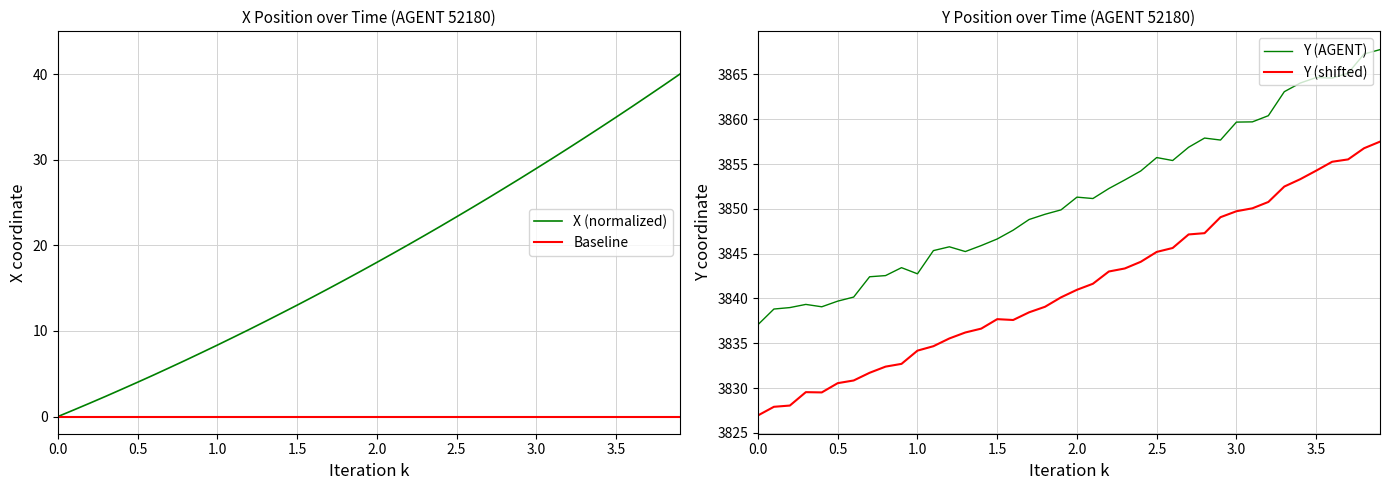

Which series has the largest total across all categories?

Y (AGENT)